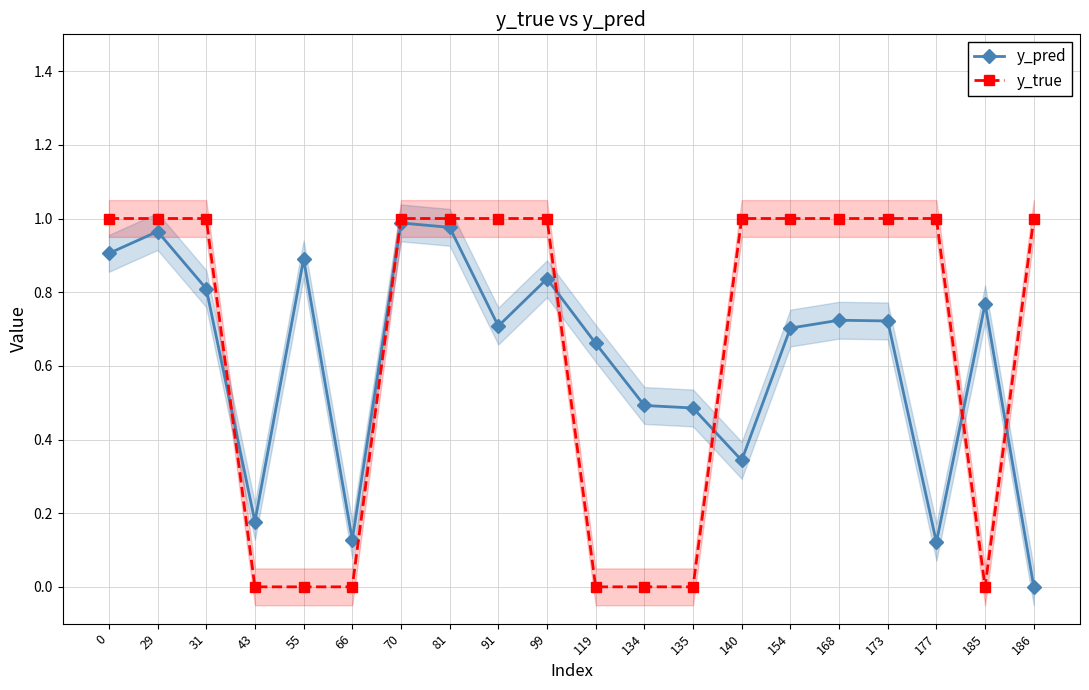

Which series ends up on top after the final intersection of y_true and y_pred?

y_true